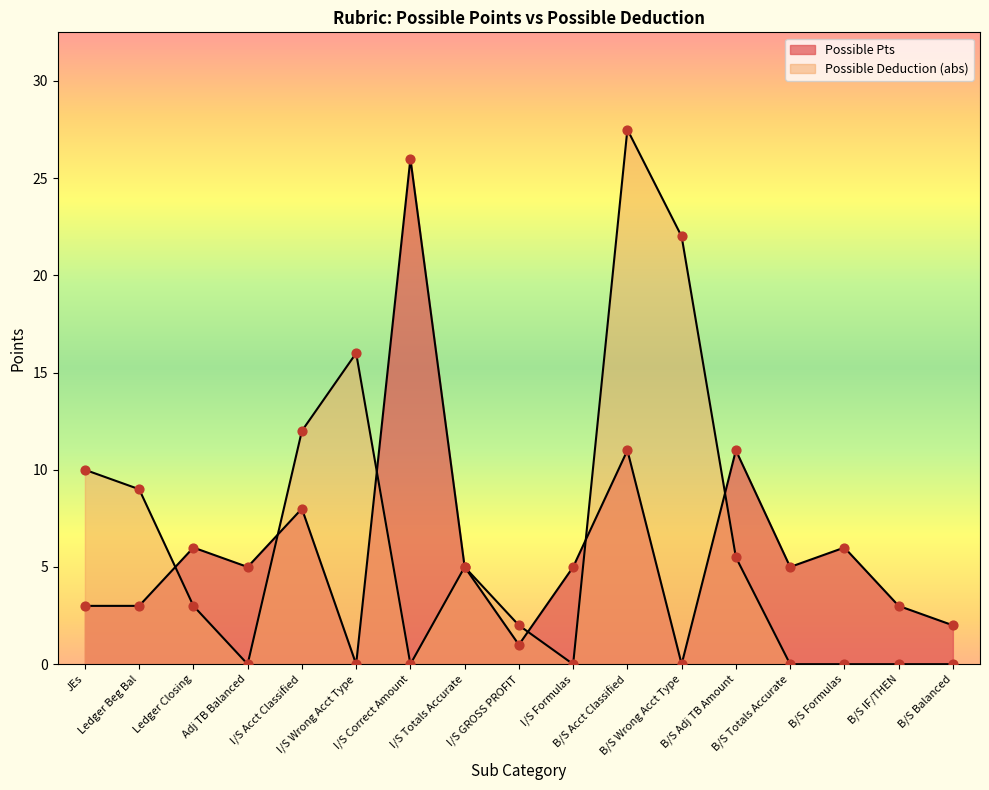

Which series has the largest total across all categories?

Possible Deduction